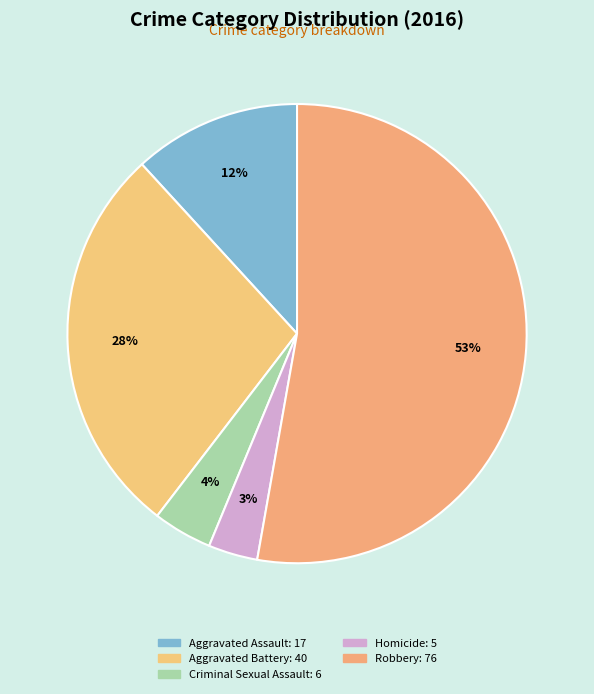

To the nearest percent, what is the difference between the largest and smallest slice percentages?

49%